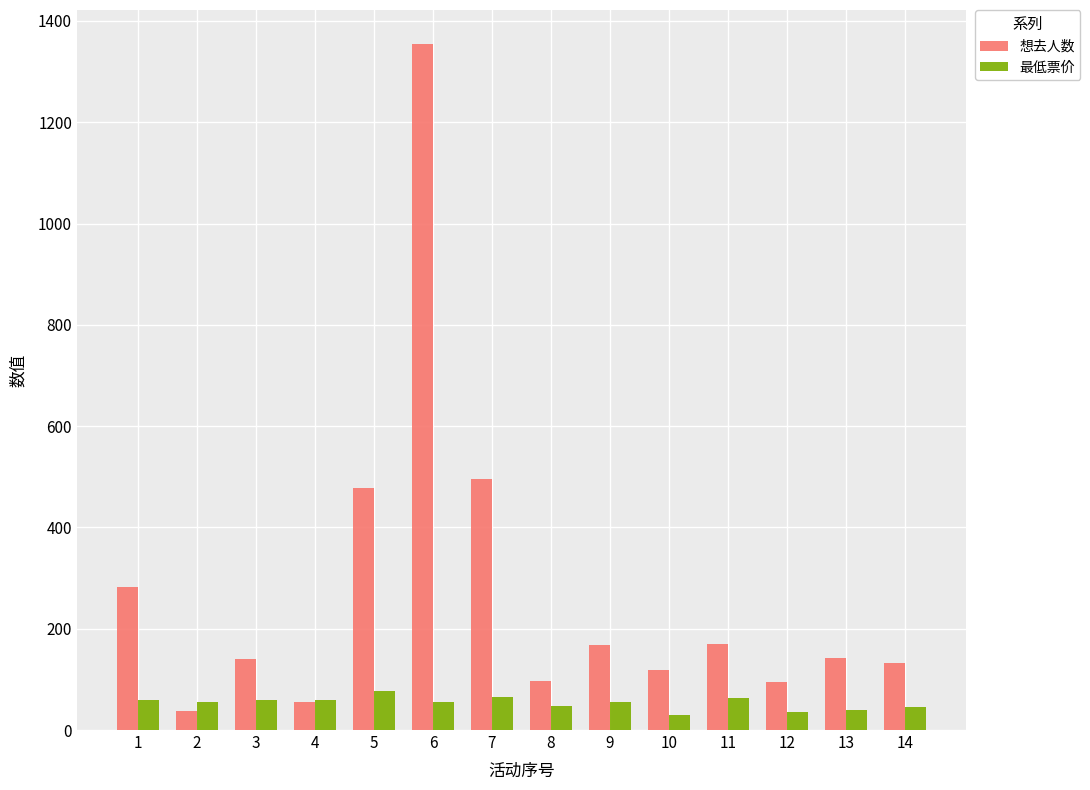

Which category has the highest value in the 最低票价 series?

5